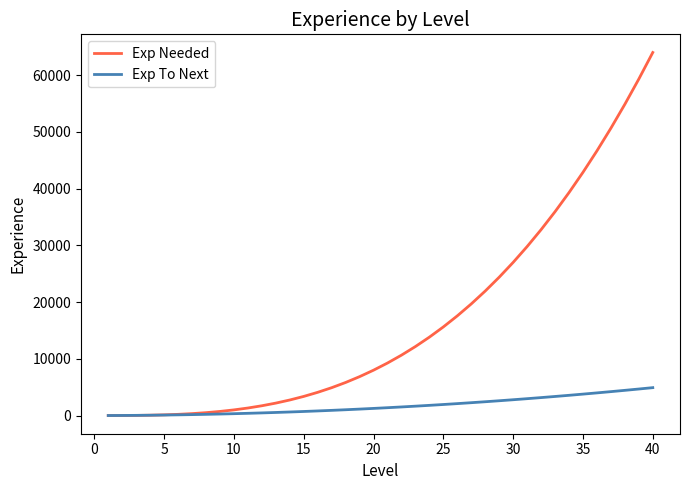

Which series has the largest total across all categories?

Exp Needed